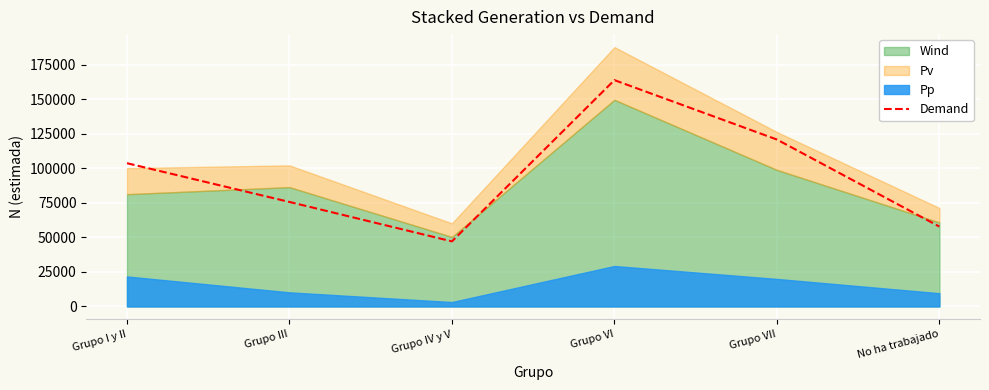

What is the sum of the values at No ha trabajado and Grupo IV y V?

104885